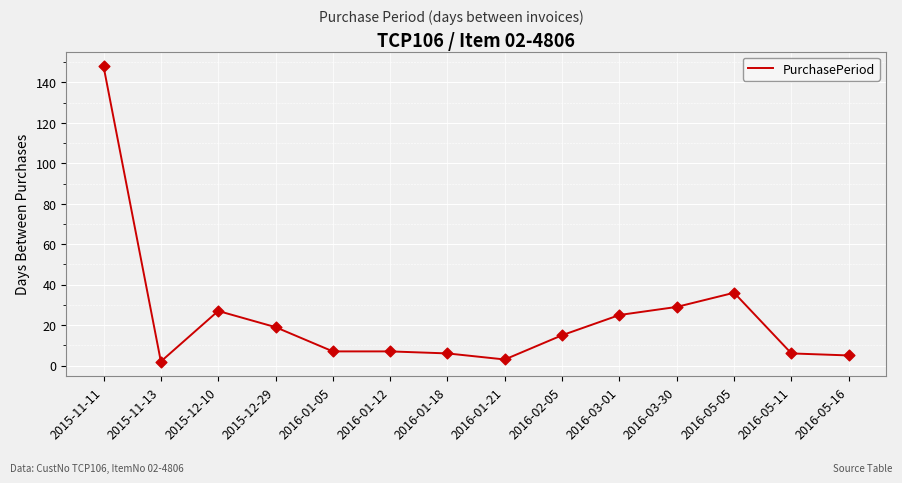

Approximately how many times larger is the value at 2016-03-30 compared to 2016-01-05?

4.1